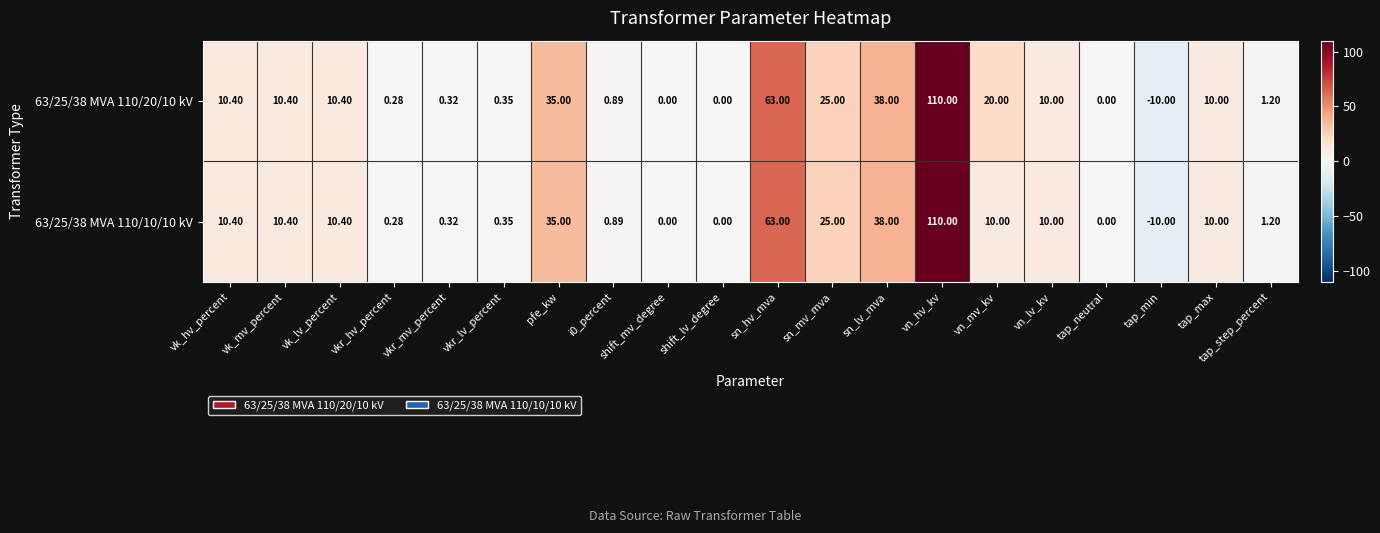

What is the total value across all series at vkr_mv_percent?

0.6